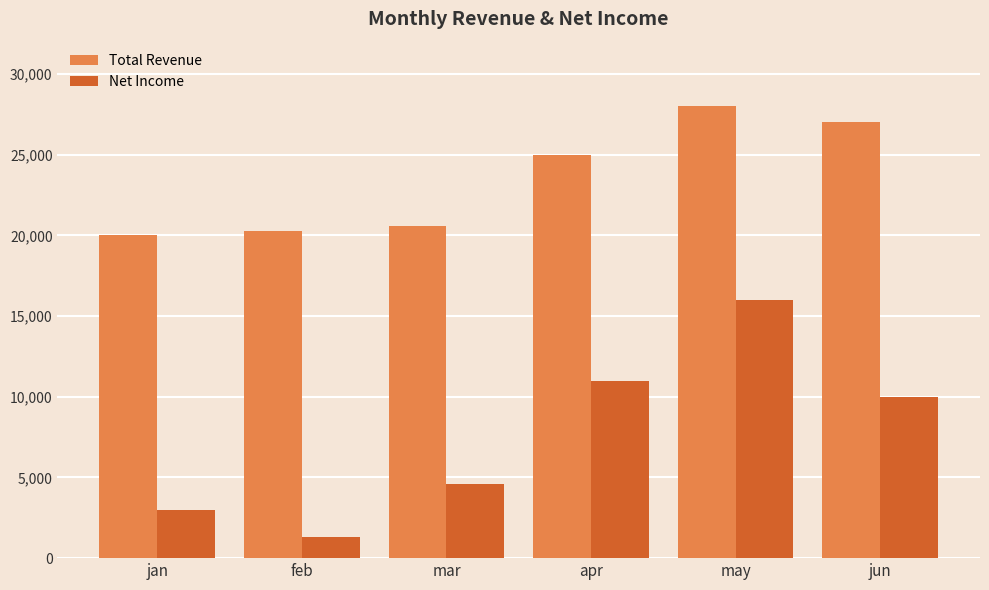

The Total Revenue series shows 10030.5 at may. True or false?

False